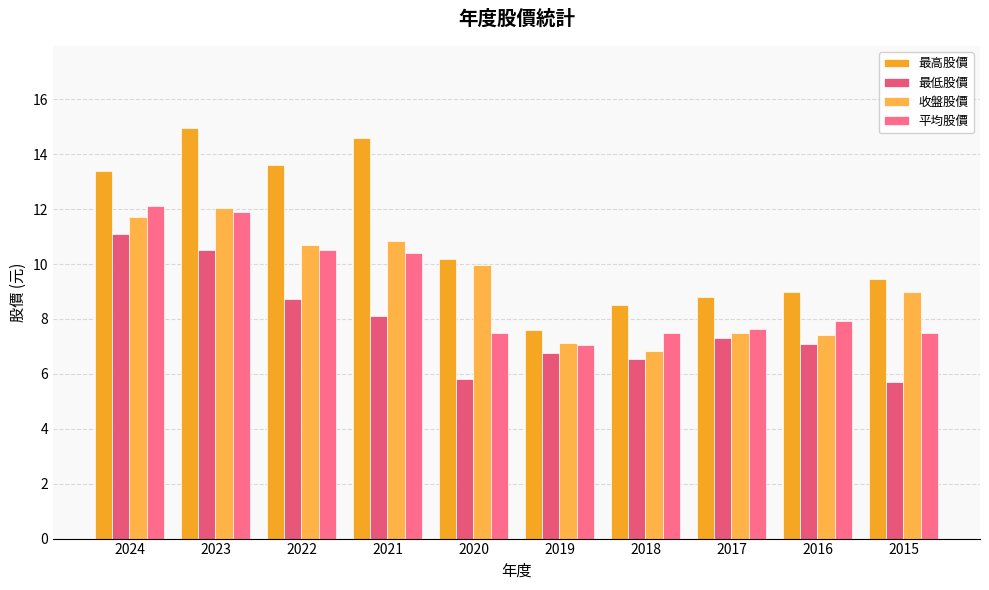

The value of 最高股價 at 2019 is 12.9. True or false?

False